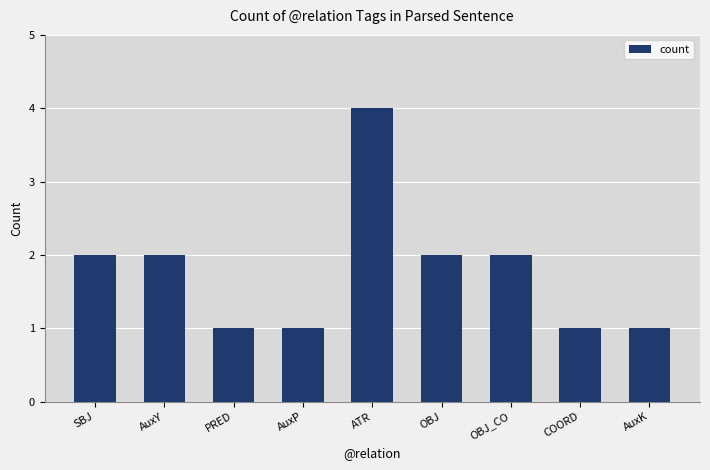

How many values are below 2?

4